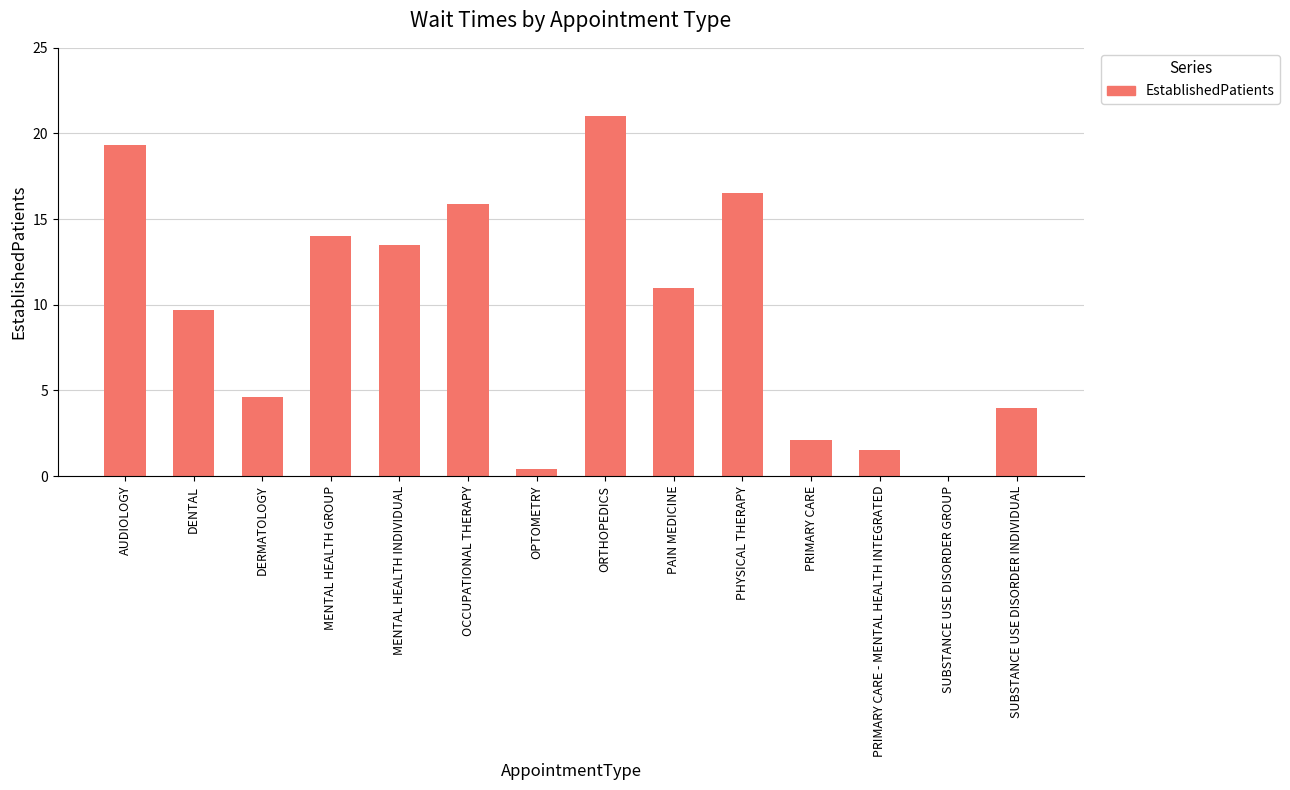

The value at PHYSICAL THERAPY is 3.9. True or false?

False